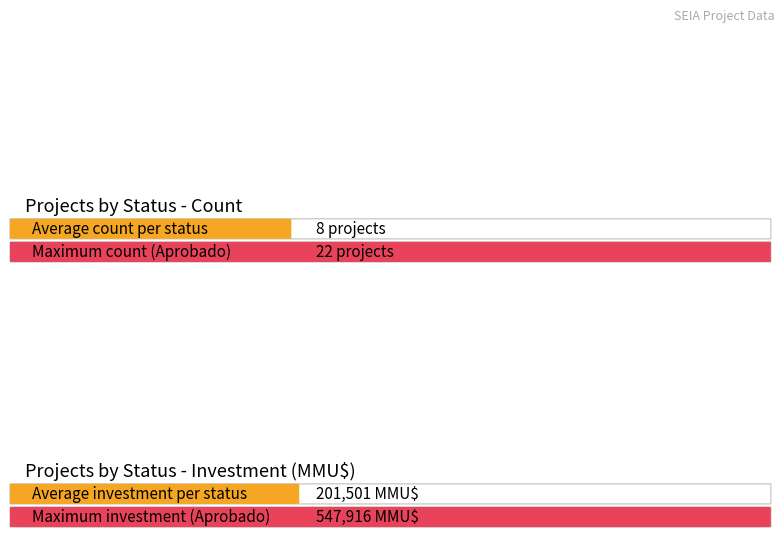

List the series in order of their overall mean, lowest first.

Count, Investment